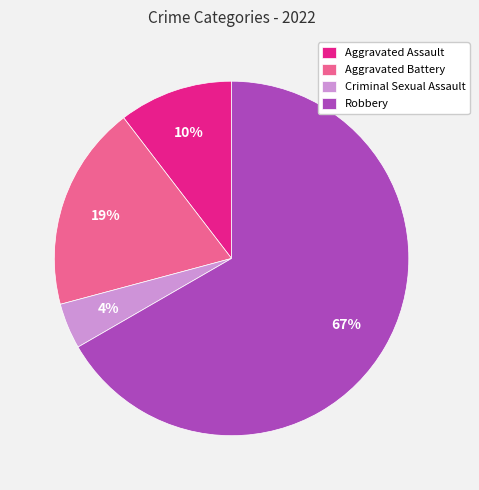

To the nearest percent, what is the combined percentage of Aggravated Battery and Aggravated Assault?

29%